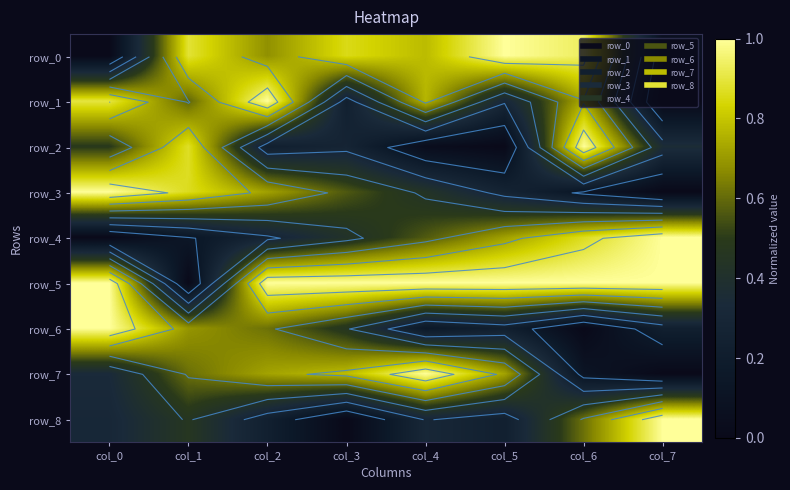

Is the value of row_0 at col_3 greater than the value of row_2 at col_1?

No